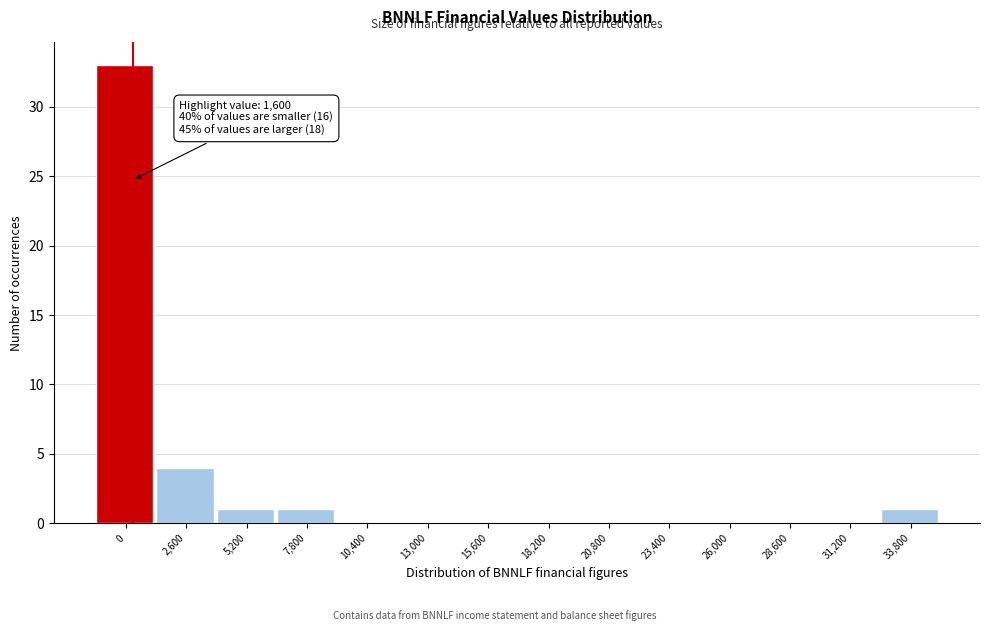

Reading right to left, list all the values displayed in this chart.

33,800=1	31,200=0	28,600=0	26,000=0	23,400=0	20,800=0	18,200=0	15,600=0	13,000=0	10,400=0	7,800=1	5,200=1	2,600=4	0=33